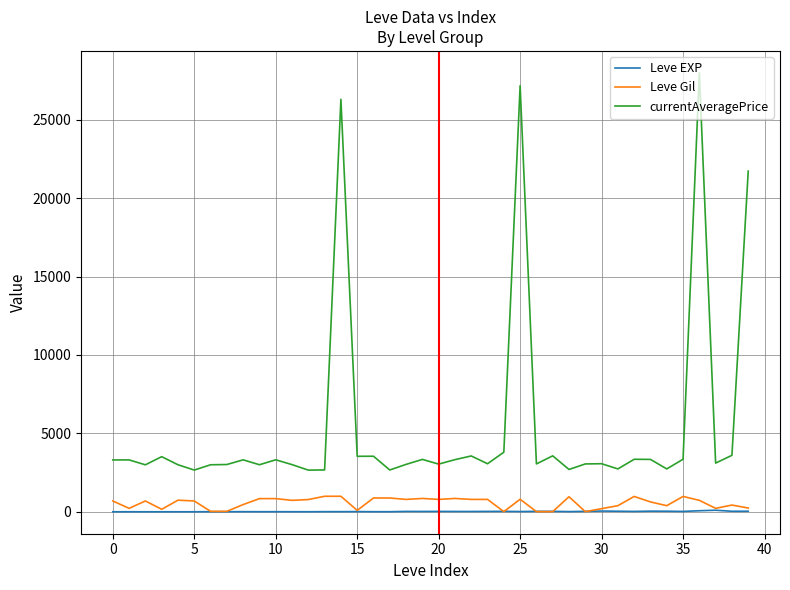

Which series has the largest total across all categories?

currentAveragePrice